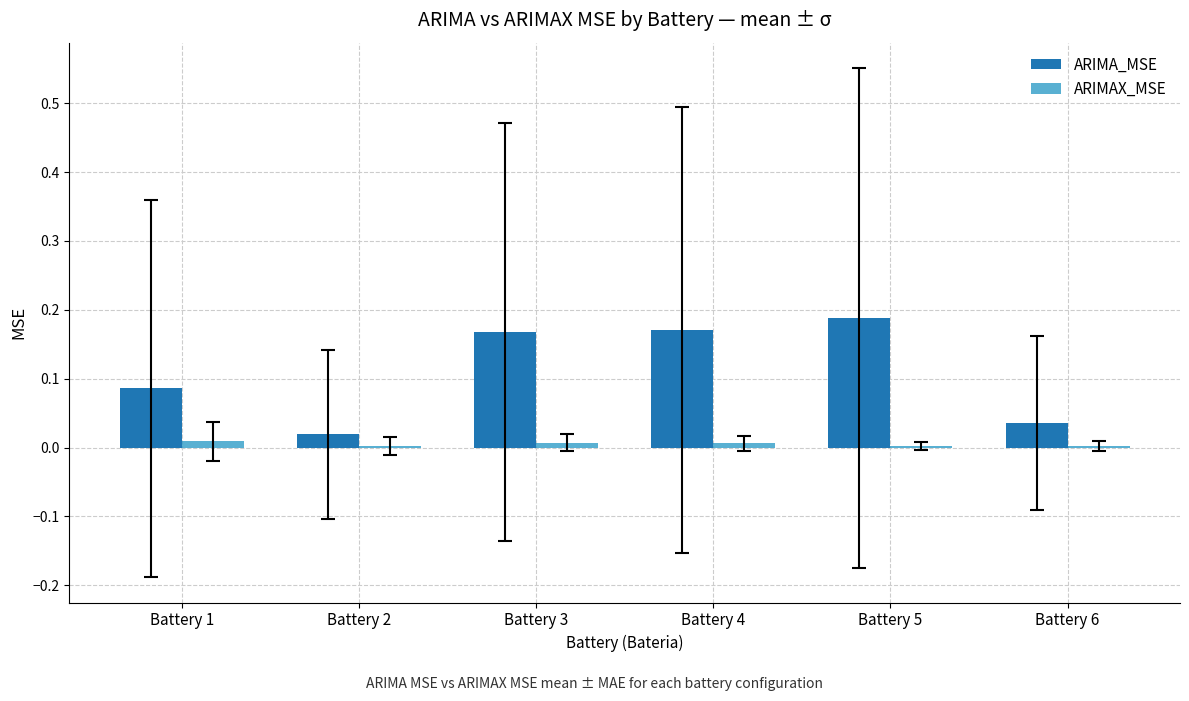

Reading left to right, list all the values displayed in this chart.

ARIMA_MSE: Battery 1=0.1	Battery 2=0.0	Battery 3=0.2	Battery 4=0.2	Battery 5=0.2	Battery 6=0.0
ARIMAX_MSE: Battery 1=0.0	Battery 2=0.0	Battery 3=0.0	Battery 4=0.0	Battery 5=0.0	Battery 6=0.0